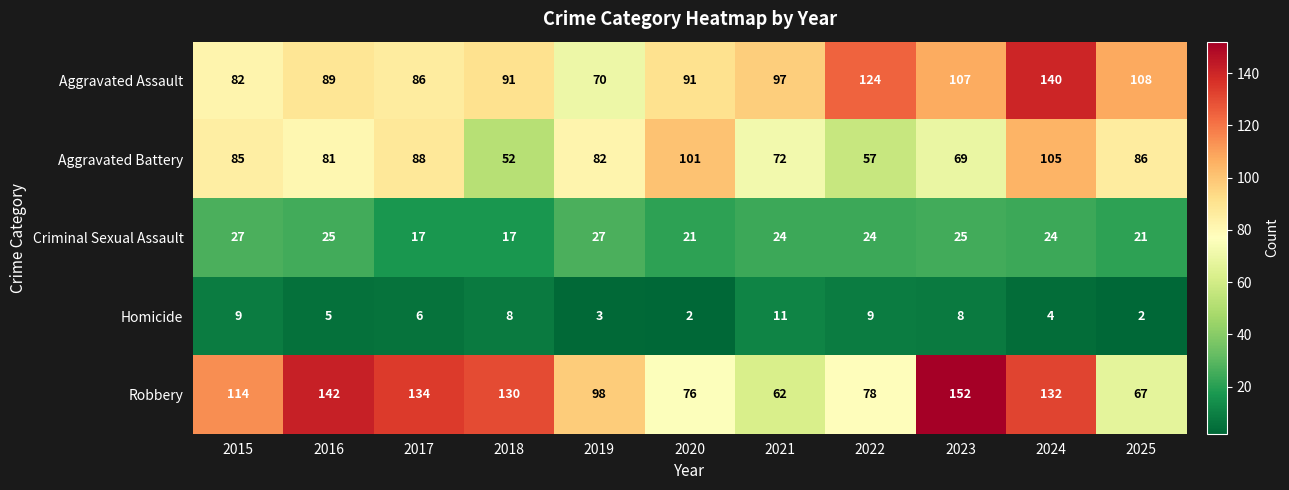

At how many categories does at least one series exceed 112?

7